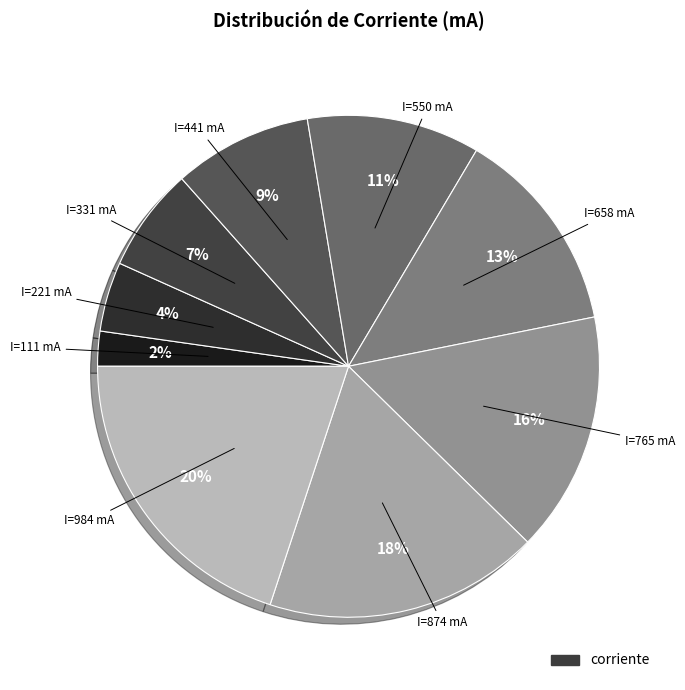

Does any single category account for the majority?

No